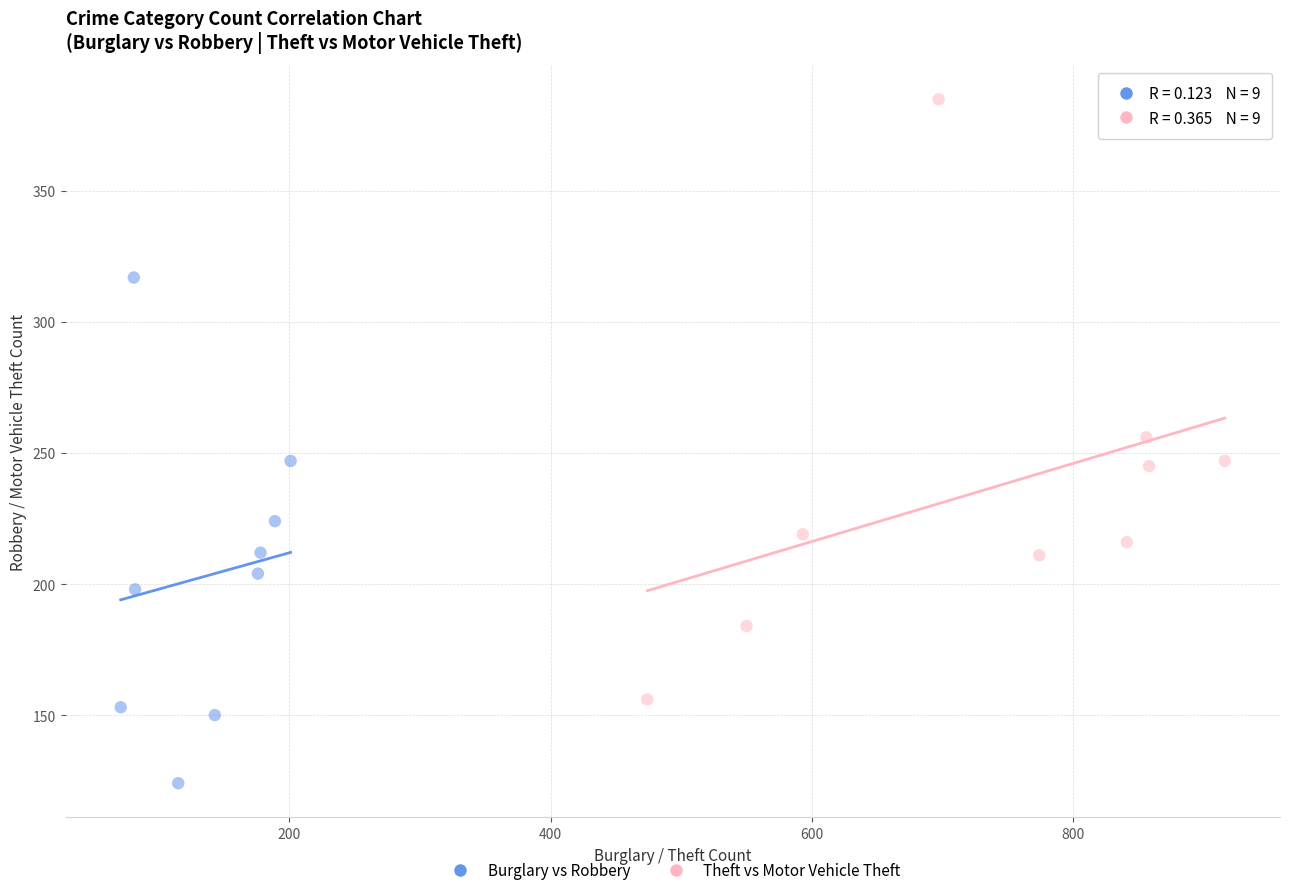

Which series has the largest Y range (max minus min)?

Theft vs Motor Vehicle Theft